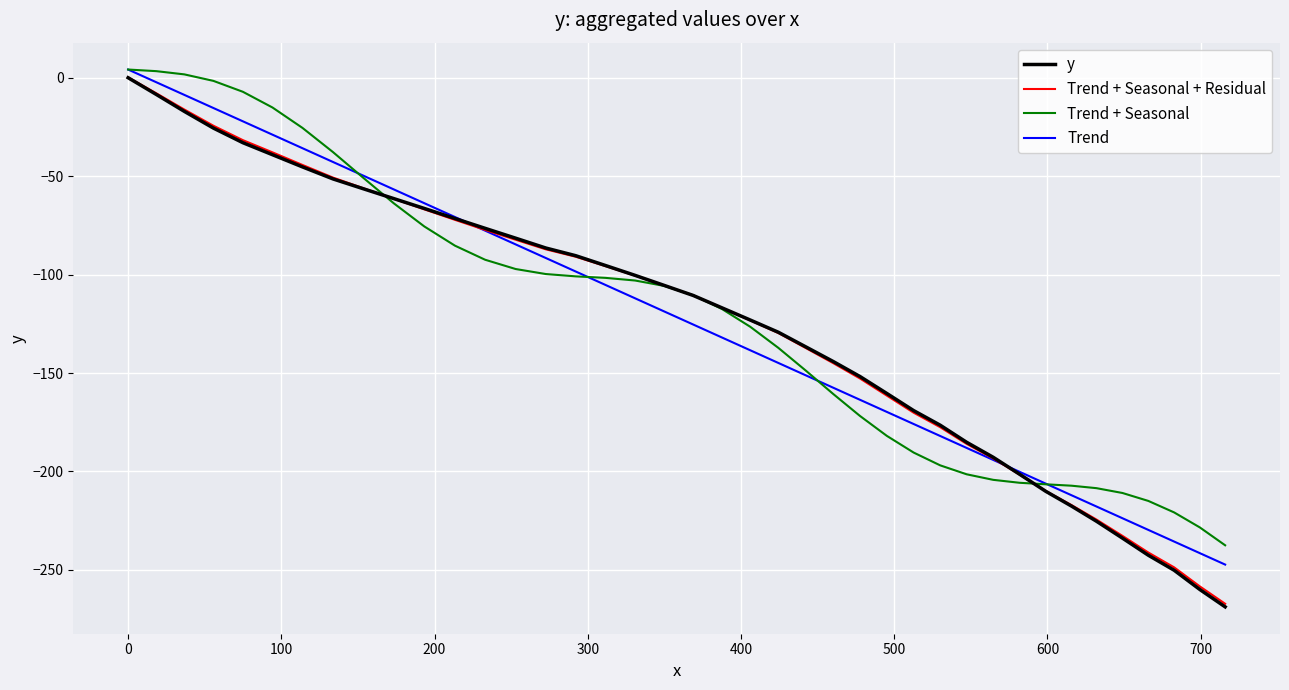

Which series has the largest range (max minus min)?

y